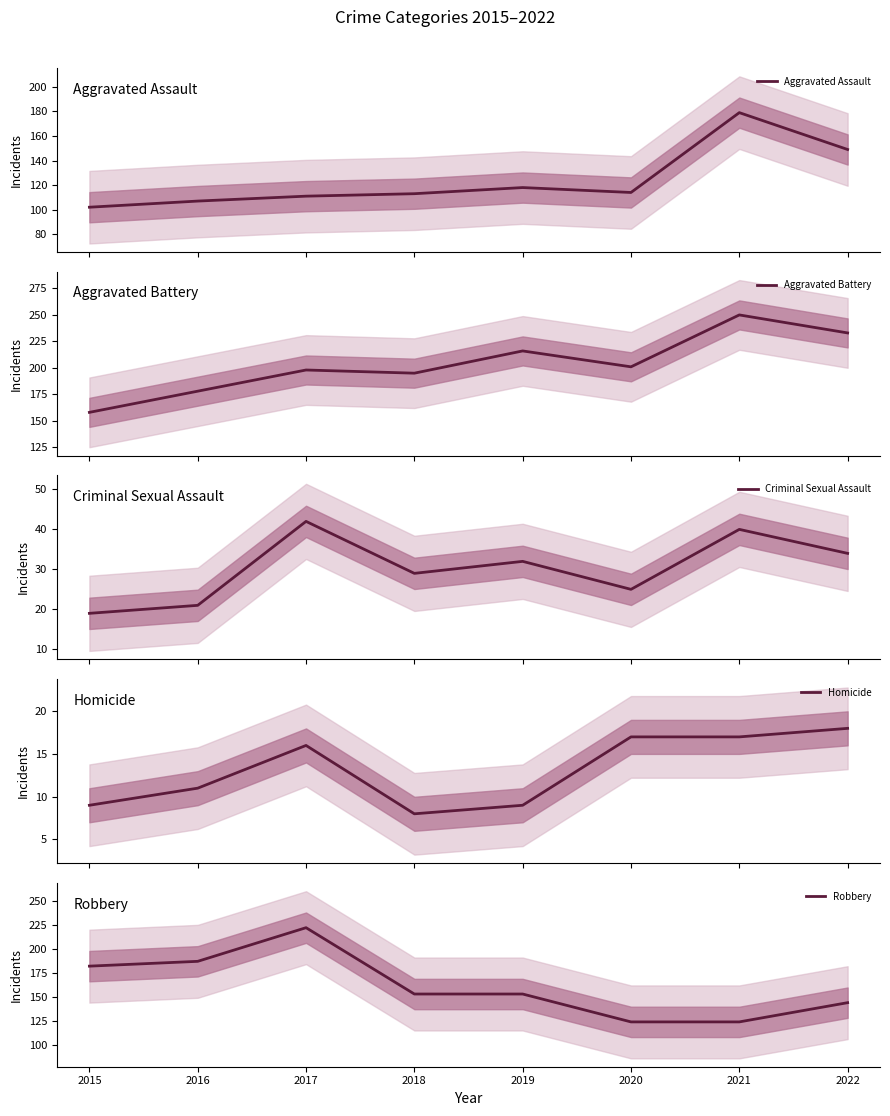

At how many categories does at least one series exceed 112?

8